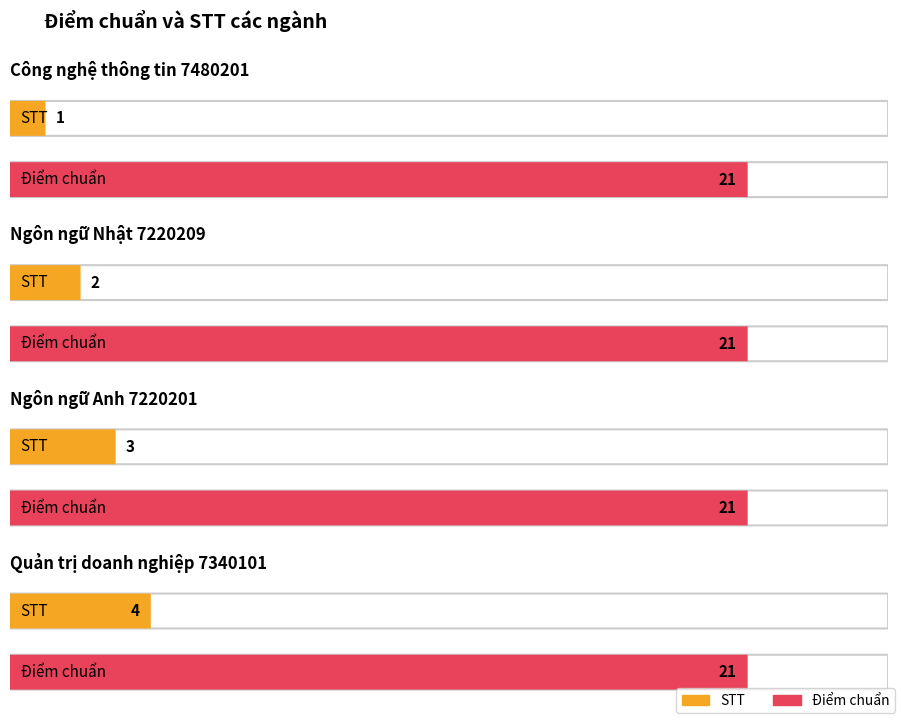

What position from the right is Ngôn ngữ Anh 7220201?

2